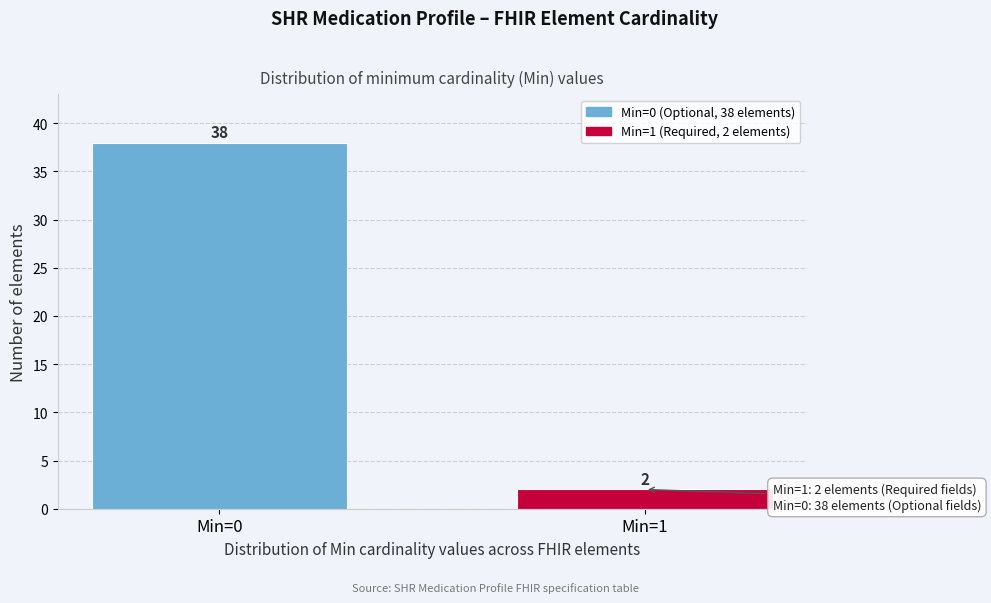

Reading left to right, list all the values displayed in this chart.

38	2